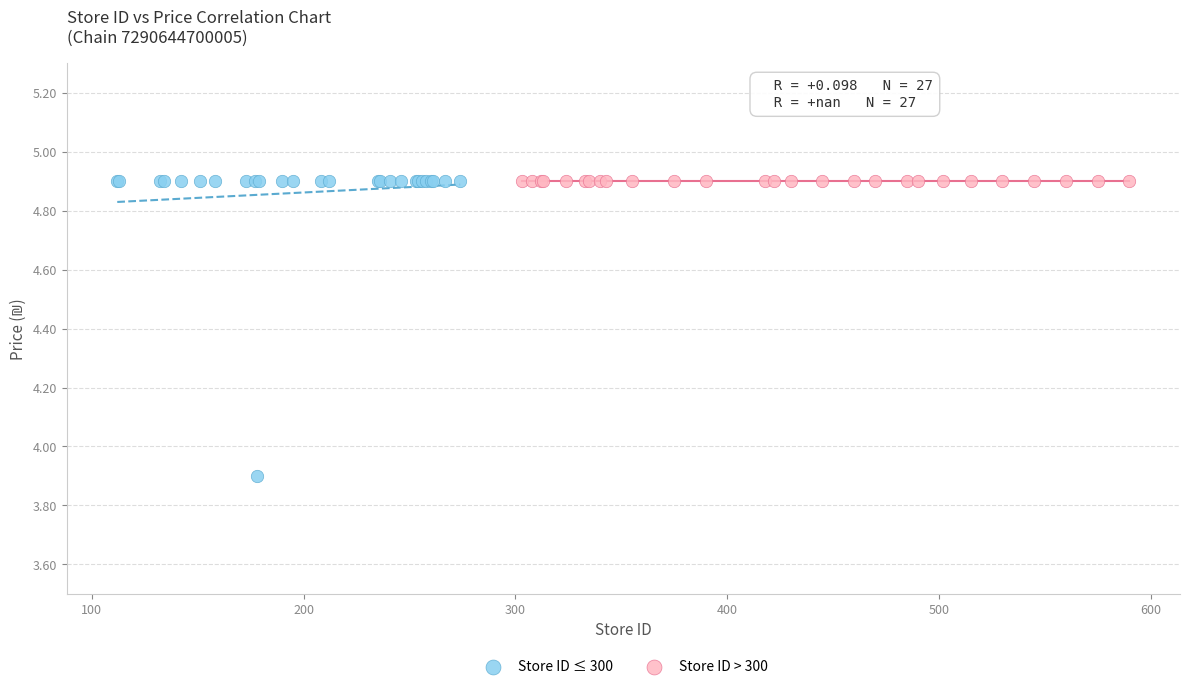

Which series reaches the minimum Y coordinate?

Store ID ≤ 300